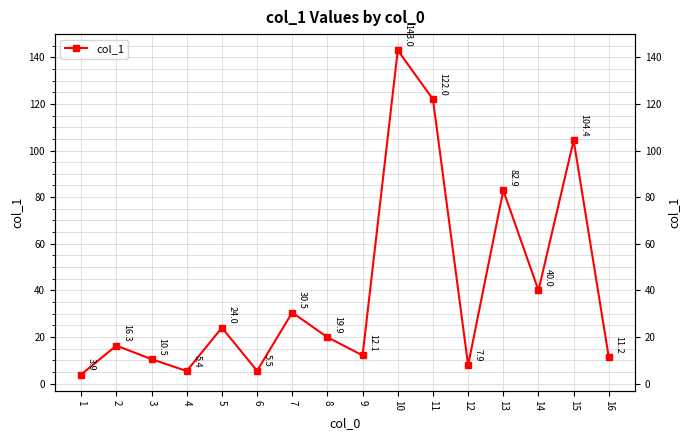

Which has a higher value, 13 or 9?

13